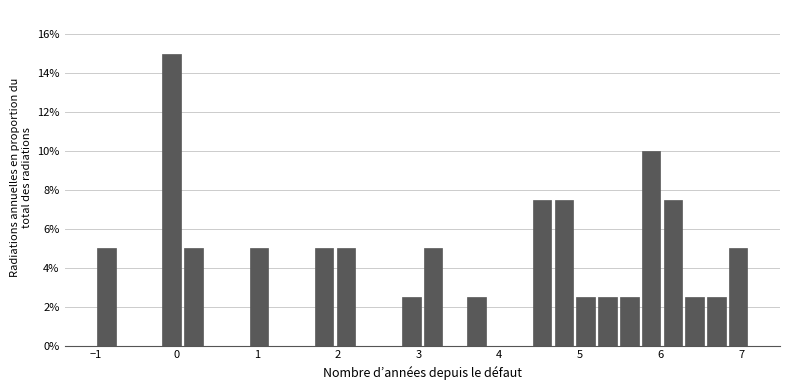

Read against the x-axis, roughly where is the centre of the tallest bar?

-0.1